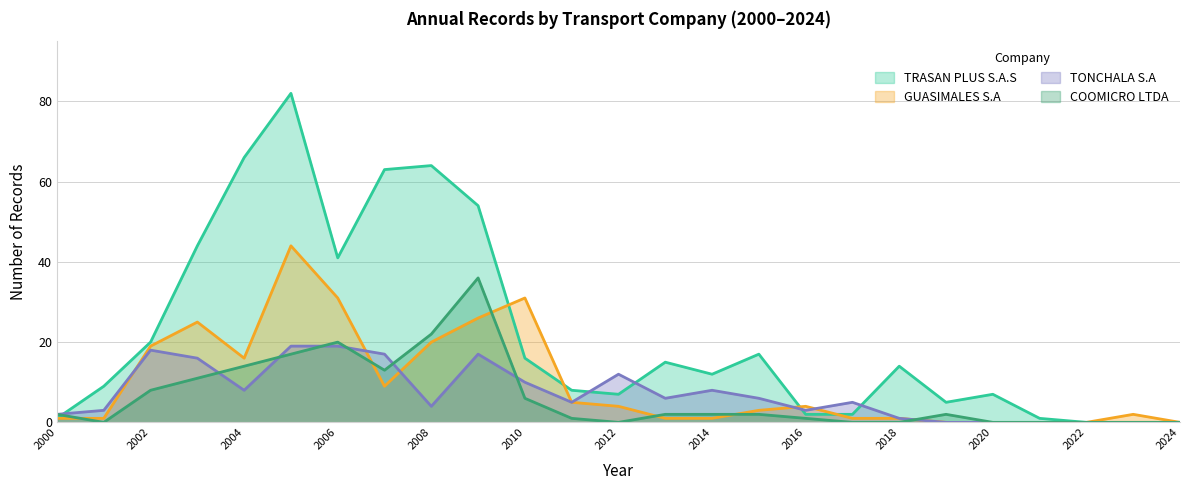

Reading left to right, extract all data points from this chart.

TRASAN PLUS S.A.S: 1	9	20	44	66	82	41	63	64	54	16	8	7	15	12	17	2	2	14	5	7	1	0	0	0
GUASIMALES S.A: 1	1	19	25	16	44	31	9	20	26	31	5	4	1	1	3	4	1	1	0	0	0	0	2	0
TONCHALA S.A: 2	3	18	16	8	19	19	17	4	17	10	5	12	6	8	6	3	5	1	0	0	0	0	0	0
COOMICRO LTDA: 2	0	8	11	14	17	20	13	22	36	6	1	0	2	2	2	1	0	0	2	0	0	0	0	0